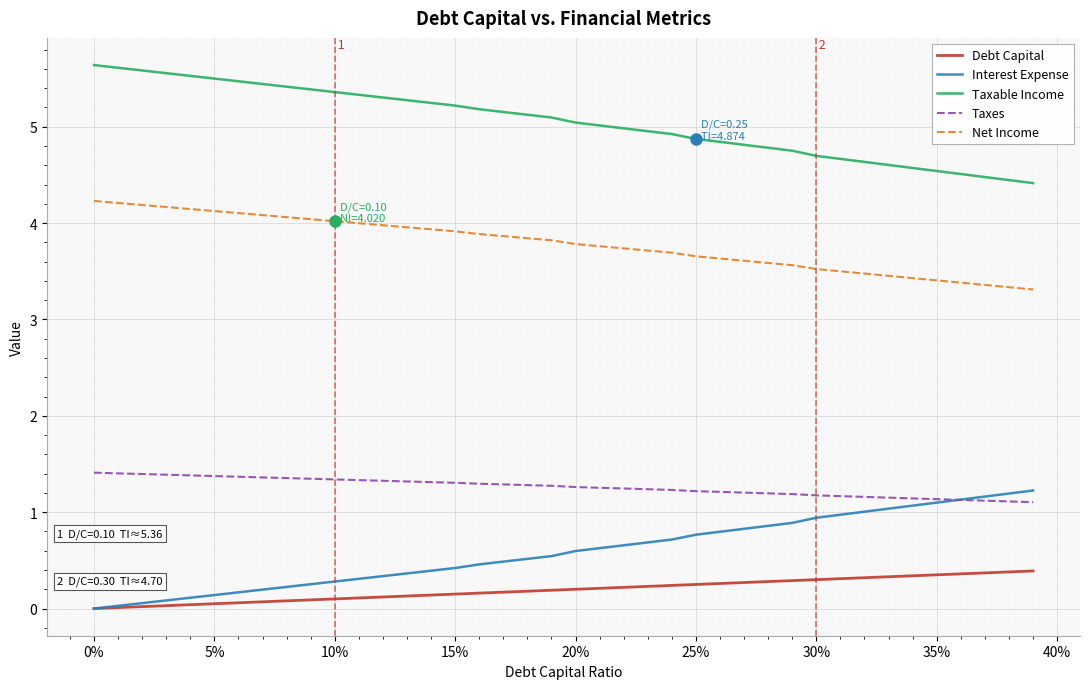

How many lines are shown in the chart?

5